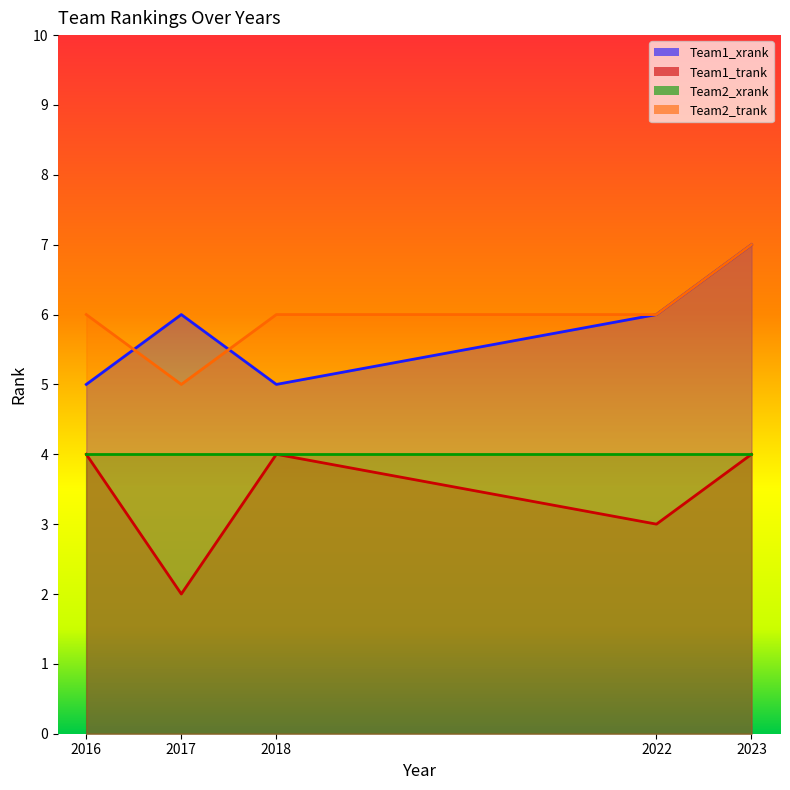

The value of Team2_trank at 2022 is 2. True or false?

False